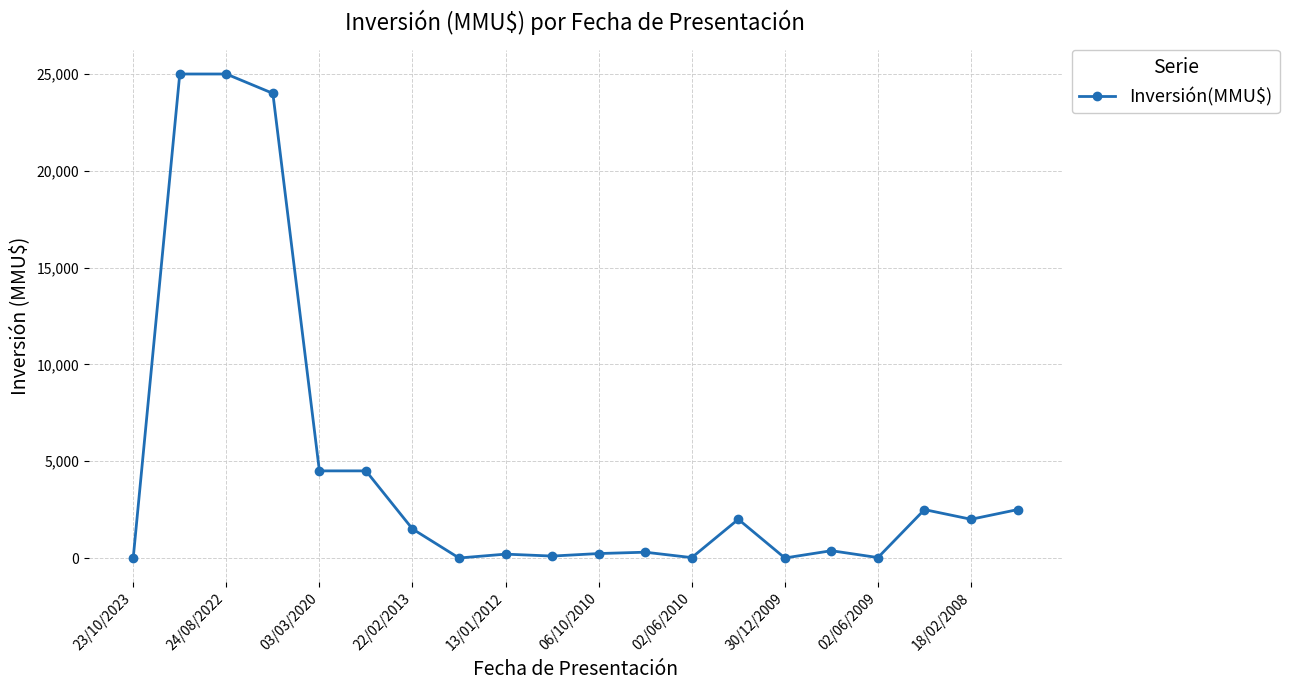

What is the difference between the maximum and minimum values?

25000.0